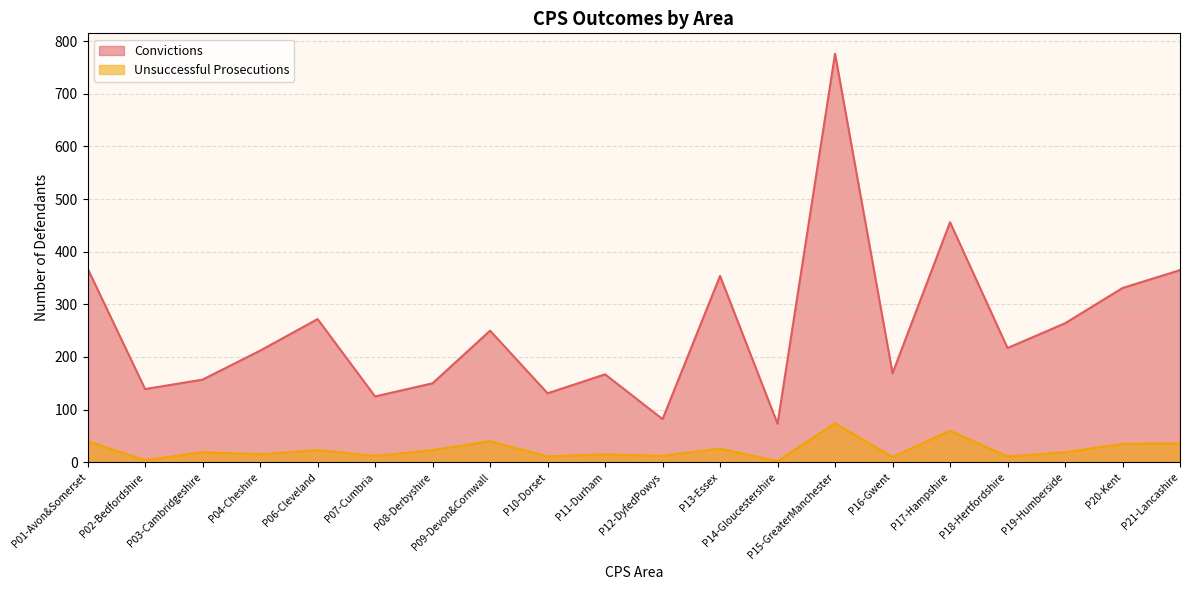

What is the spread (max minus min) of values at P19-Humberside?

245